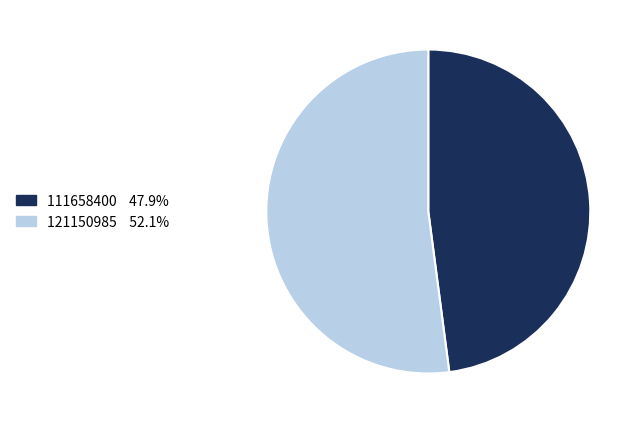

Rank the categories by value from highest to lowest.

121150985, 111658400